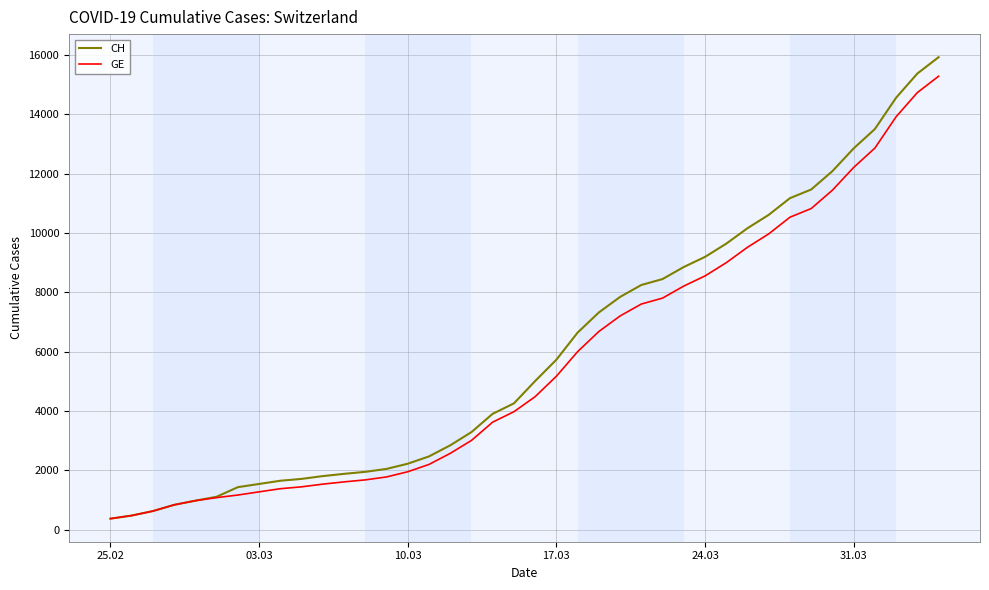

What is the maximum value shown in the chart?

15926